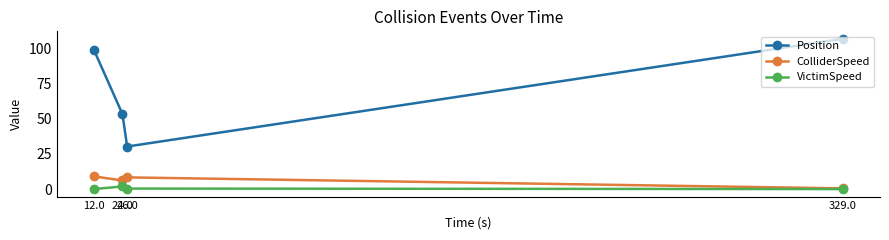

Is the value of ColliderSpeed at 26.0 greater than the value of Position at 329.0?

No